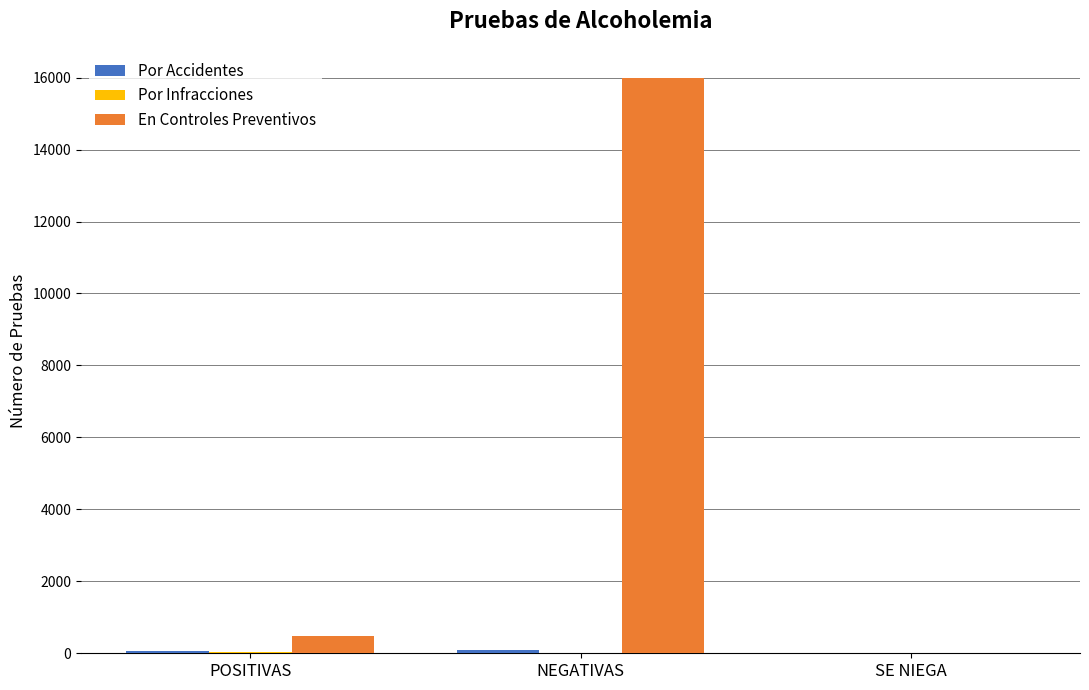

Which series changed the most between POSITIVAS and NEGATIVAS?

En Controles Preventivos